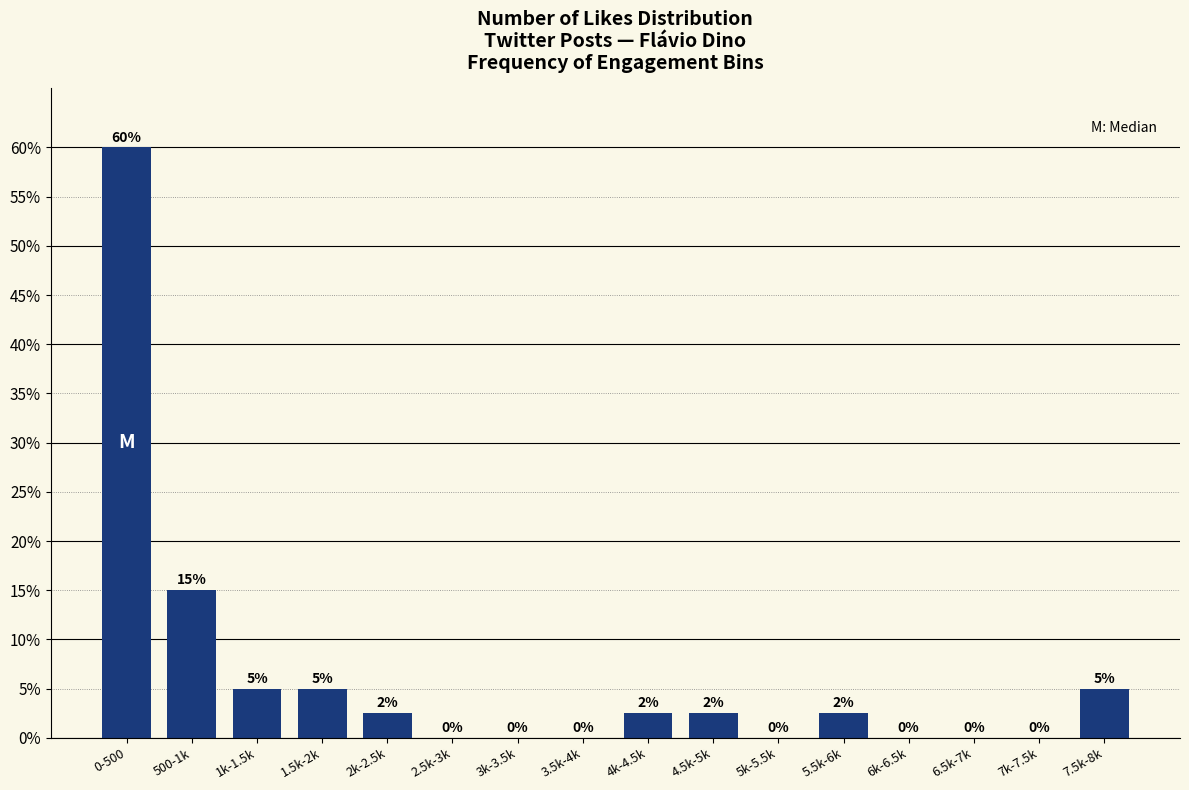

At which category does the chart reach its peak across all series?

0-500